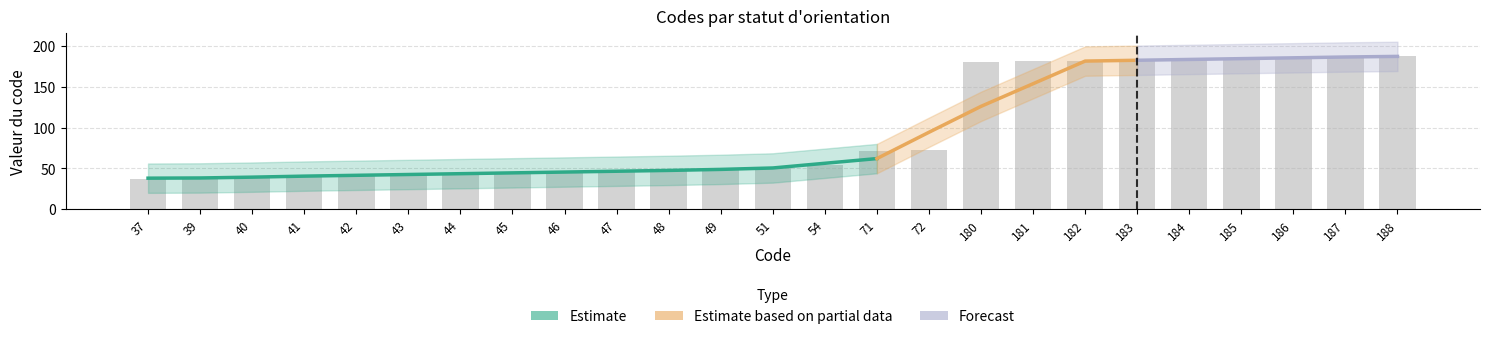

Which has a higher value, 42 or 180?

180